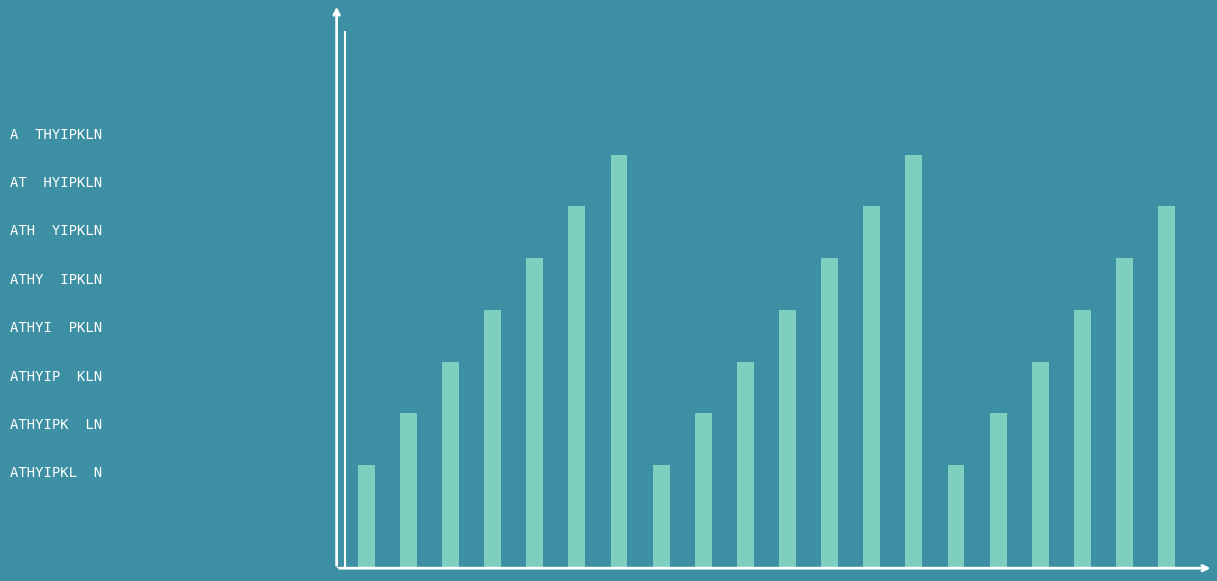

Reading right to left, what are all the values shown in this chart?

7	6	5	4	3	2	8	7	6	5	4	3	2	8	7	6	5	4	3	2